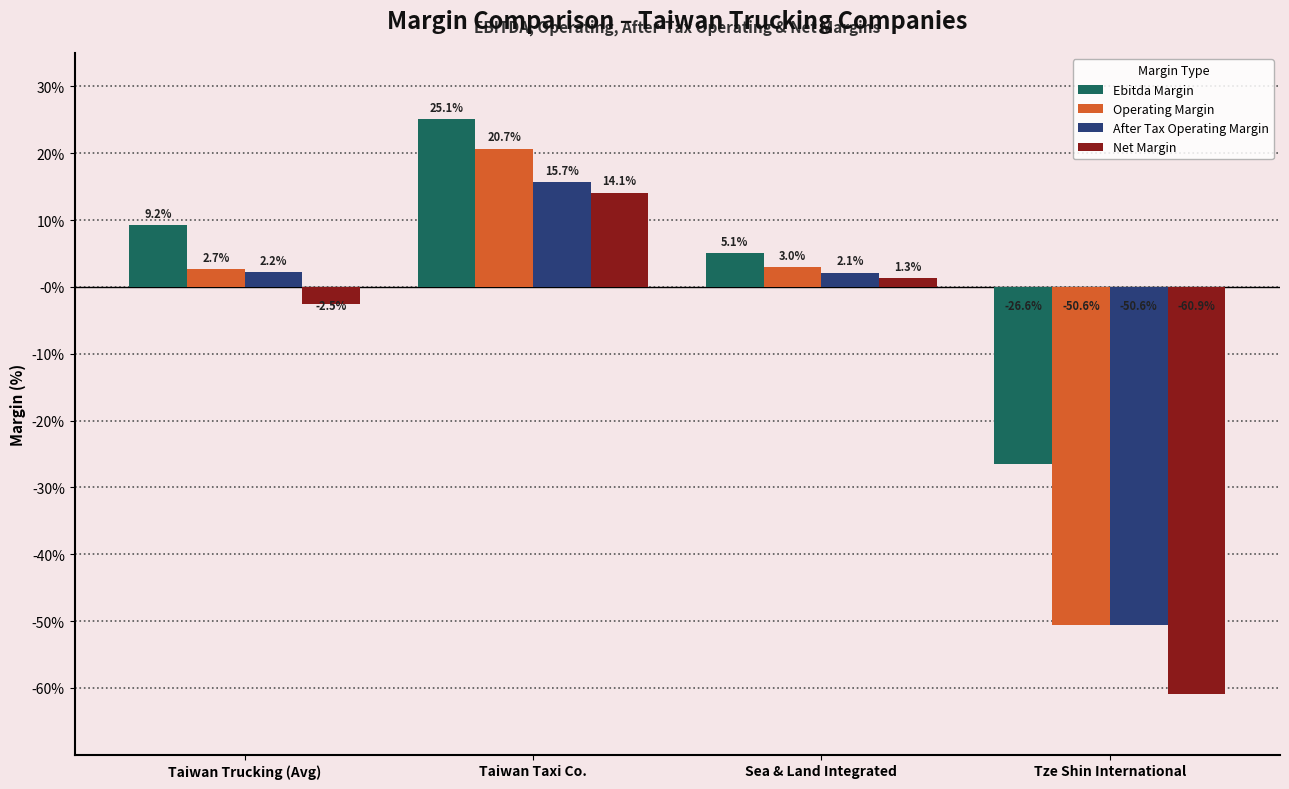

Does the chart contain any negative values?

Yes